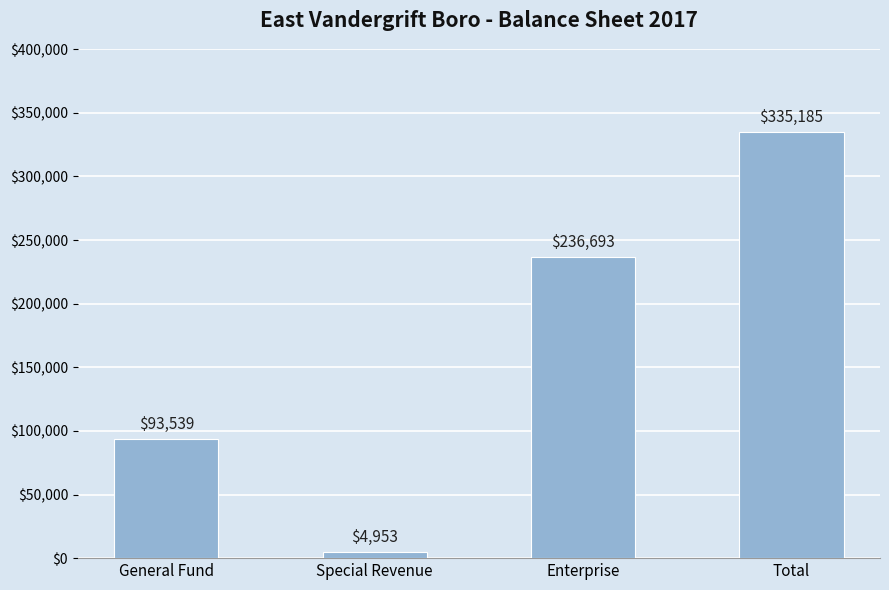

What is the greatest value displayed?

335185